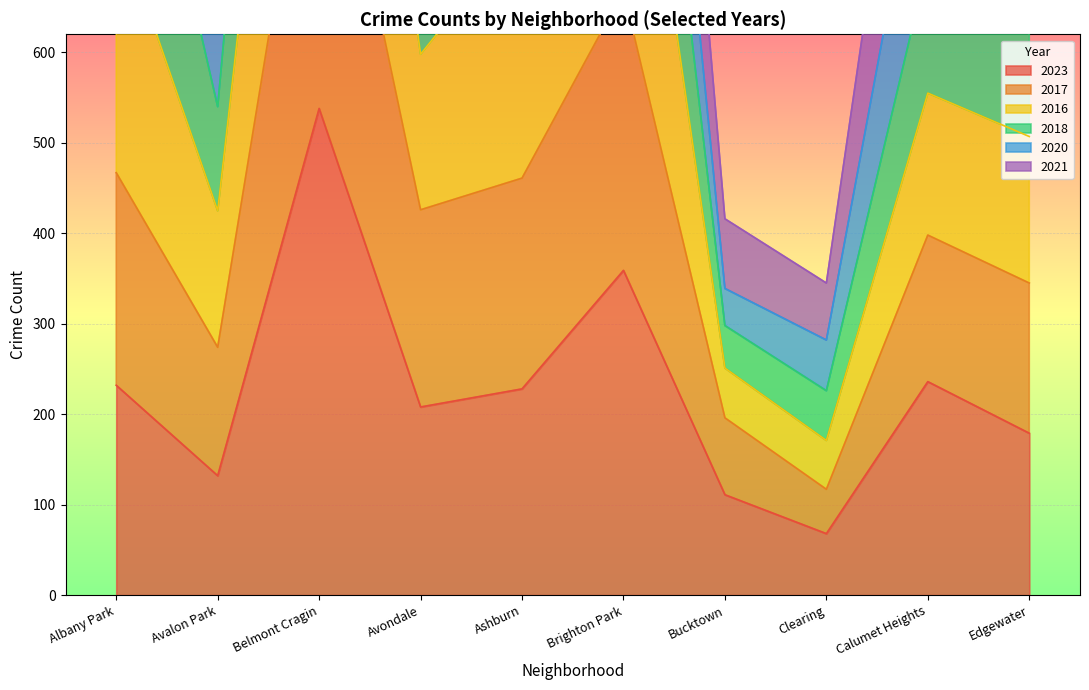

At which label does 2017 reach its peak?

Belmont Cragin